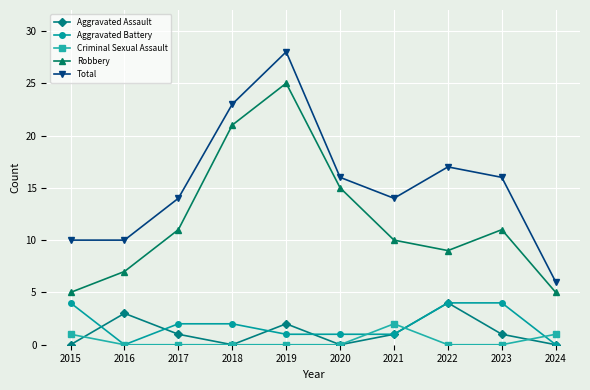

Is the value of Criminal Sexual Assault at 2015 greater than the value of Aggravated Battery at 2016?

Yes